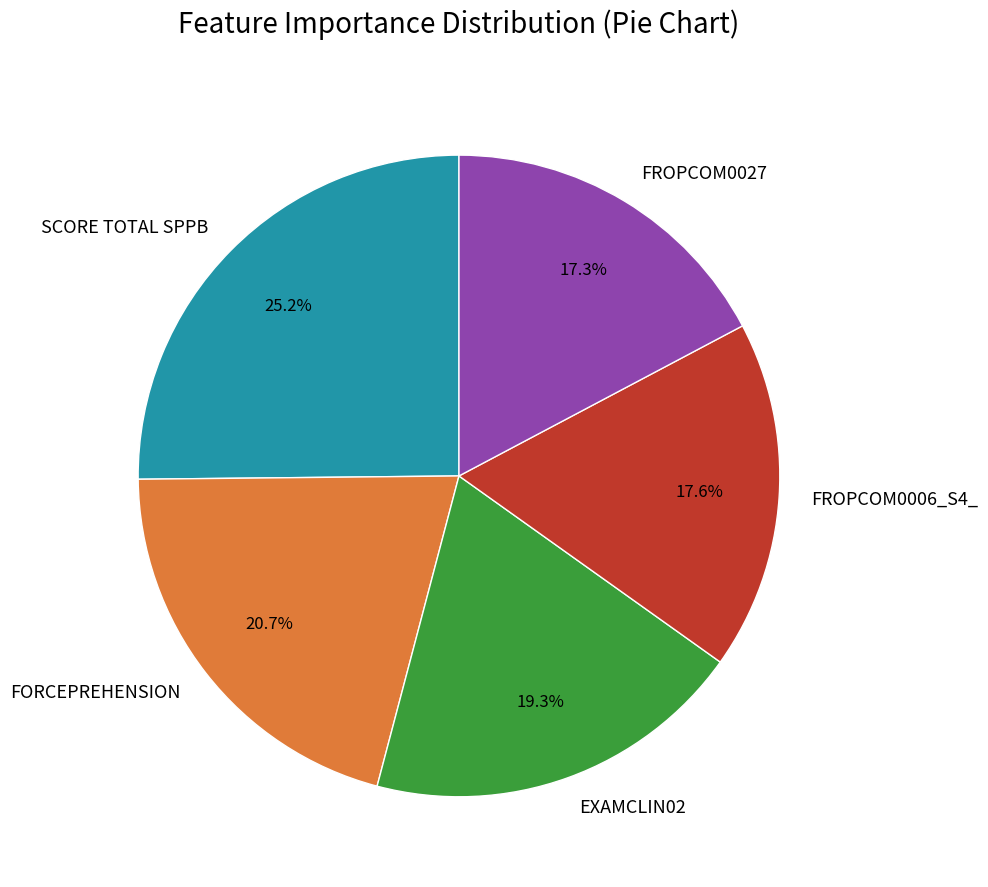

Is it true that EXAMCLIN02 is 19% of the pie?

True